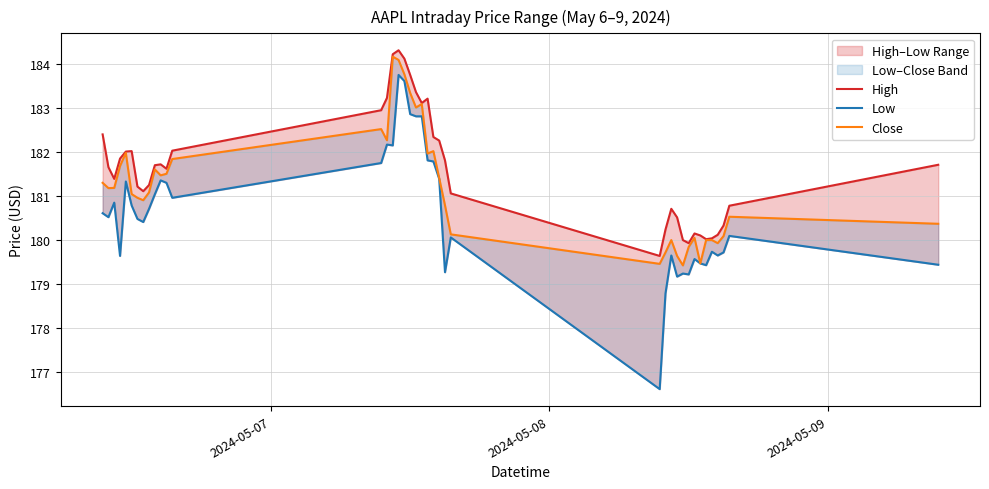

Reading left to right, what are all the values shown in this chart?

High: 182.4	181.7	181.4	181.9	182.0	182.0	181.2	181.1	181.2	181.7	181.7	181.6	182.0	182.9	183.2	184.2	184.3	184.1	183.8	183.4	183.1	183.2	182.3	182.3	181.8	181.1	179.6	180.2	180.7	180.5	180.0	179.9	180.1	180.1	180.0	180.0	180.1	180.3	180.8	181.7
Low: 180.6	180.5	180.9	179.6	181.3	180.8	180.5	180.4	180.7	181.0	181.4	181.3	181.0	181.8	182.2	182.1	183.8	183.6	182.9	182.8	182.8	181.8	181.8	181.4	179.3	180.1	176.6	178.8	179.6	179.2	179.2	179.2	179.6	179.5	179.4	179.7	179.6	179.7	180.1	179.4
Close: 181.3	181.2	181.2	181.7	182.0	181.0	181.0	180.9	181.1	181.6	181.5	181.5	181.8	182.5	182.3	184.2	184.1	183.8	183.3	183.0	183.1	182.0	182.0	181.4	180.8	180.1	179.5	179.7	180.0	179.6	179.4	179.8	180.1	179.5	180.0	180.0	179.9	180.1	180.5	180.4